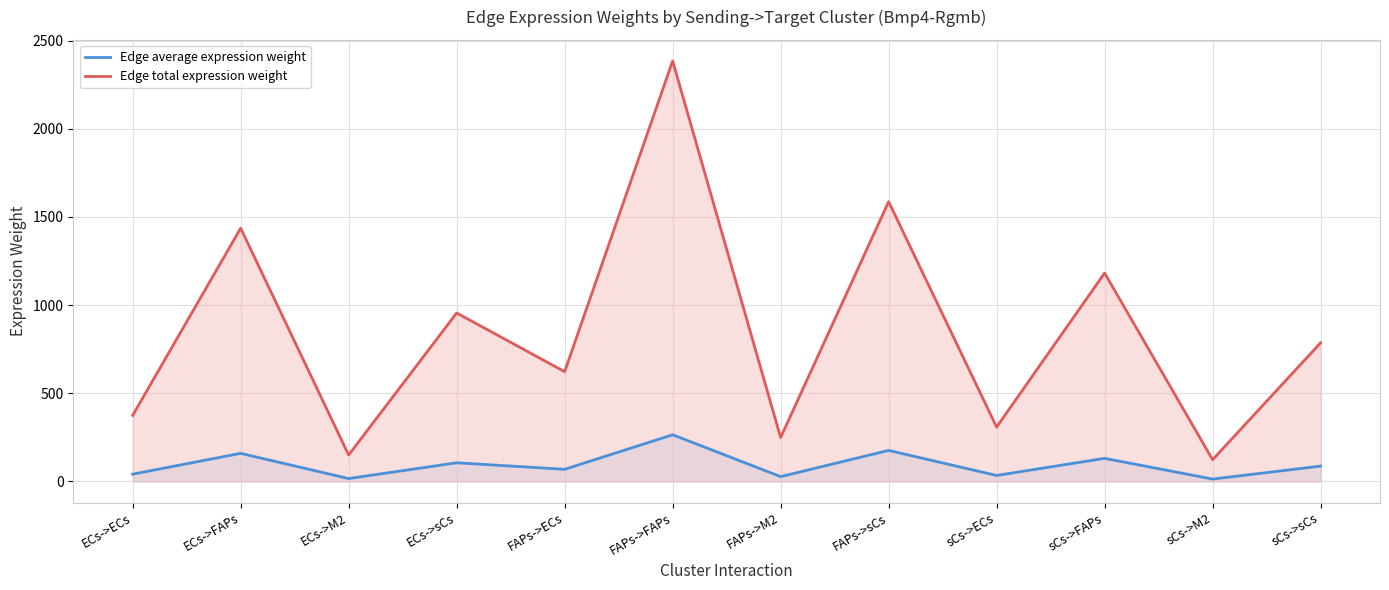

What is the difference between the highest and lowest values at ECs->ECs?

333.3